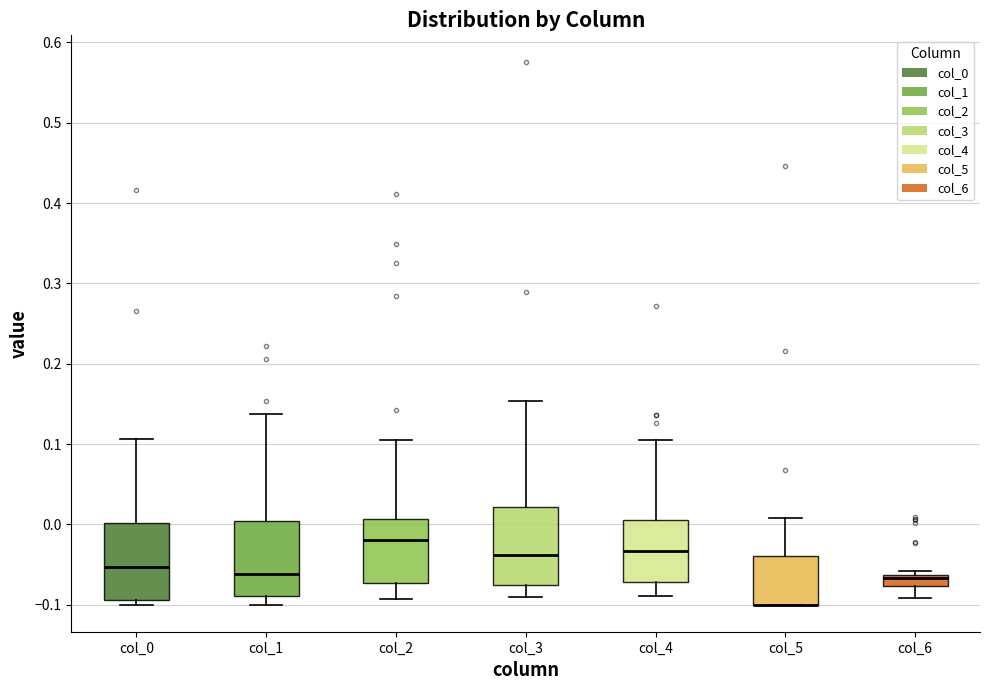

Where is the lower edge of the box for col_6 on the y-axis? The values are not printed on the chart, so give them approximately, as read against the axis.

-0.08